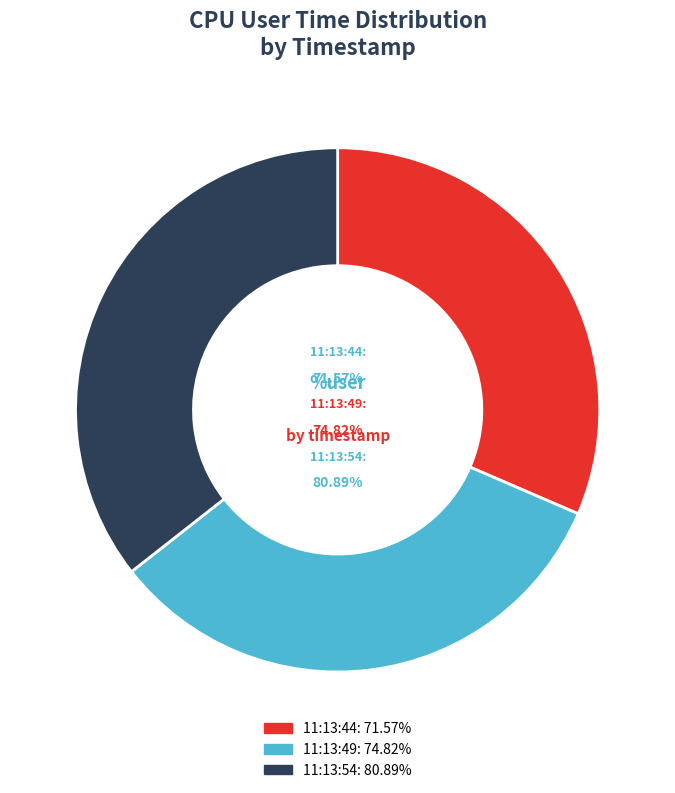

The 11:13:49 slice represents 39% of the pie. True or false?

False